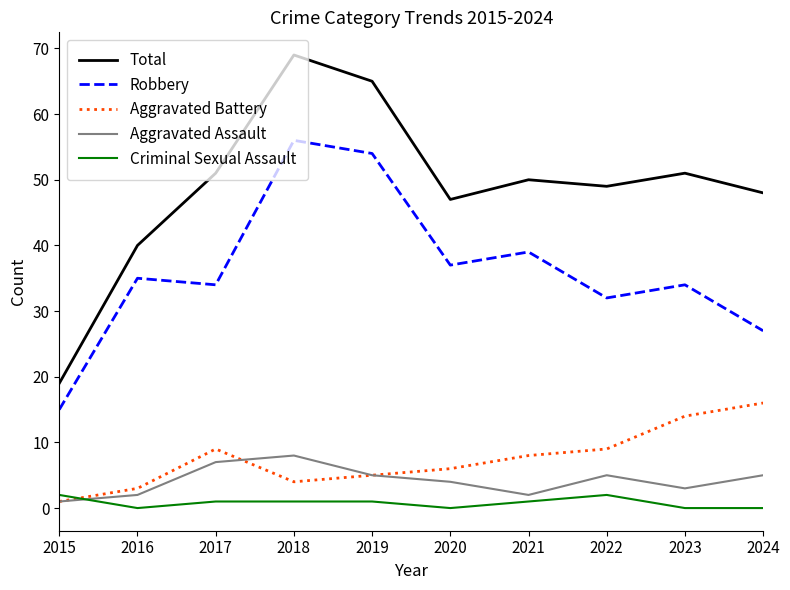

Rank the series at 2024 from lowest to highest value.

Criminal Sexual Assault, Aggravated Assault, Aggravated Battery, Robbery, Total